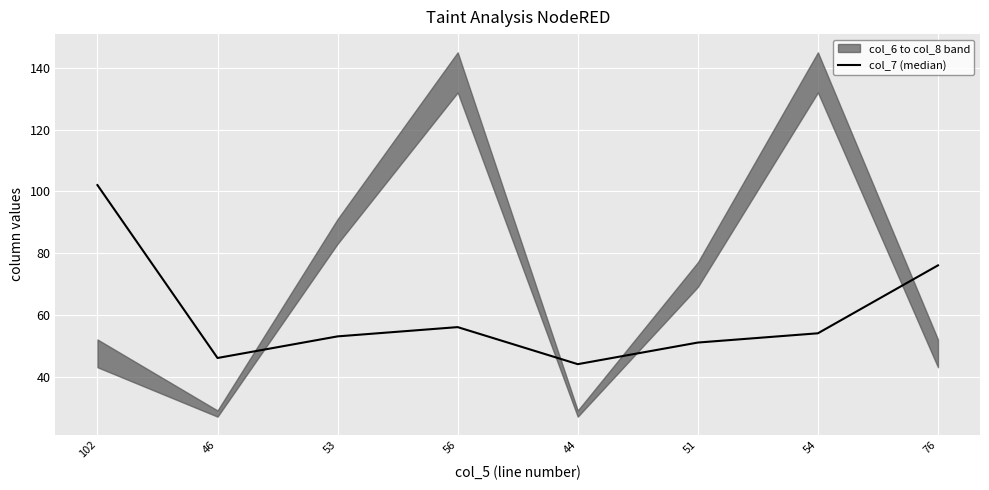

Is this an area chart (filled region under the line)?

No